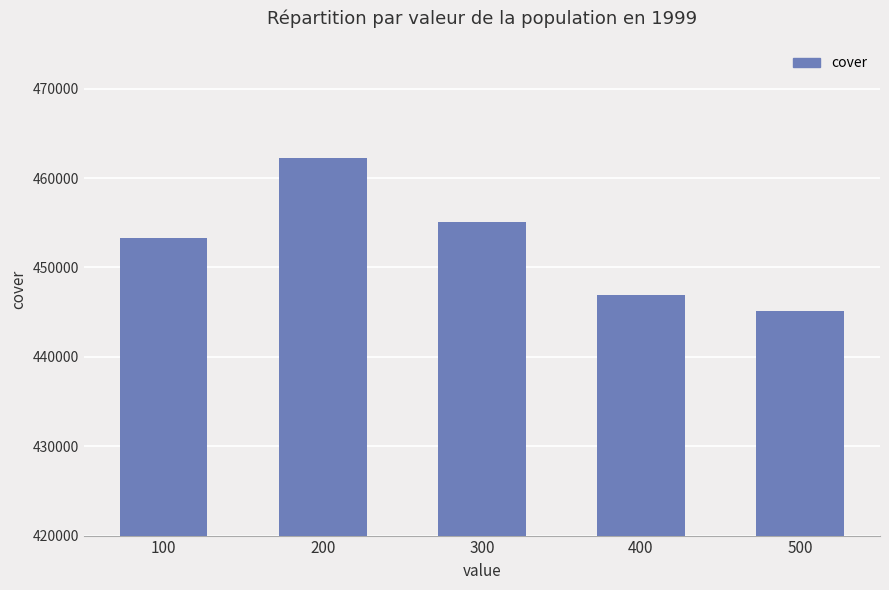

Between 400 and 300, which is larger?

300